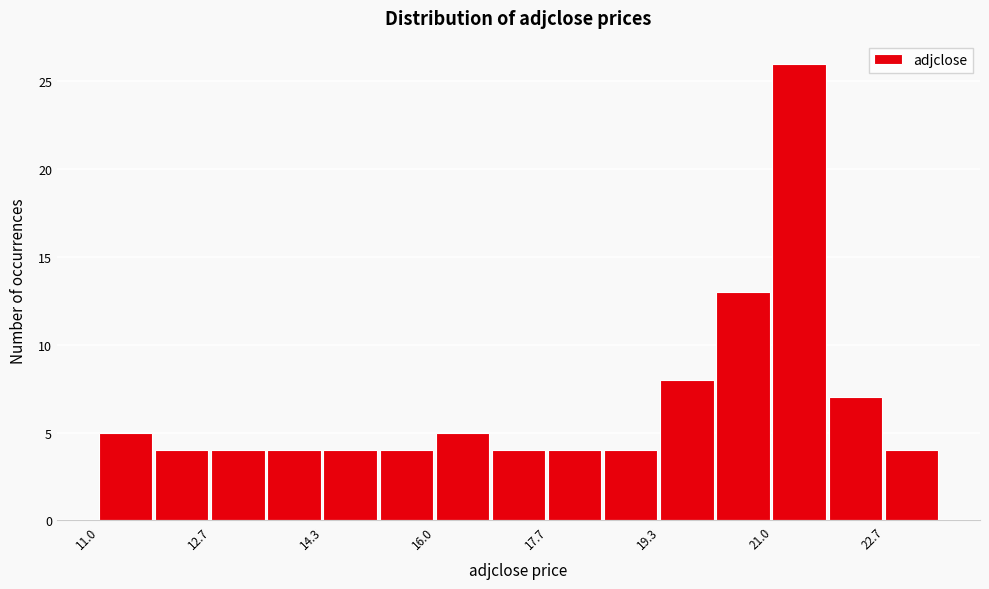

Reading left to right, list every bar in this chart as the range it spans on the x-axis followed by its height. Neither the bar edges nor the heights are printed on the chart, so give them approximately, as read against the axes.

11.0 to 11.8: 5
11.8 to 12.6: 4
12.6 to 13.6: 4
13.6 to 14.4: 4
14.4 to 15.2: 4
15.2 to 16.0: 4
16.0 to 16.8: 5
16.8 to 17.6: 4
17.6 to 18.6: 4
18.6 to 19.4: 4
19.4 to 20.2: 8
20.2 to 21.0: 13
21.0 to 21.8: 26
21.8 to 22.6: 7
22.6 to 23.6: 4